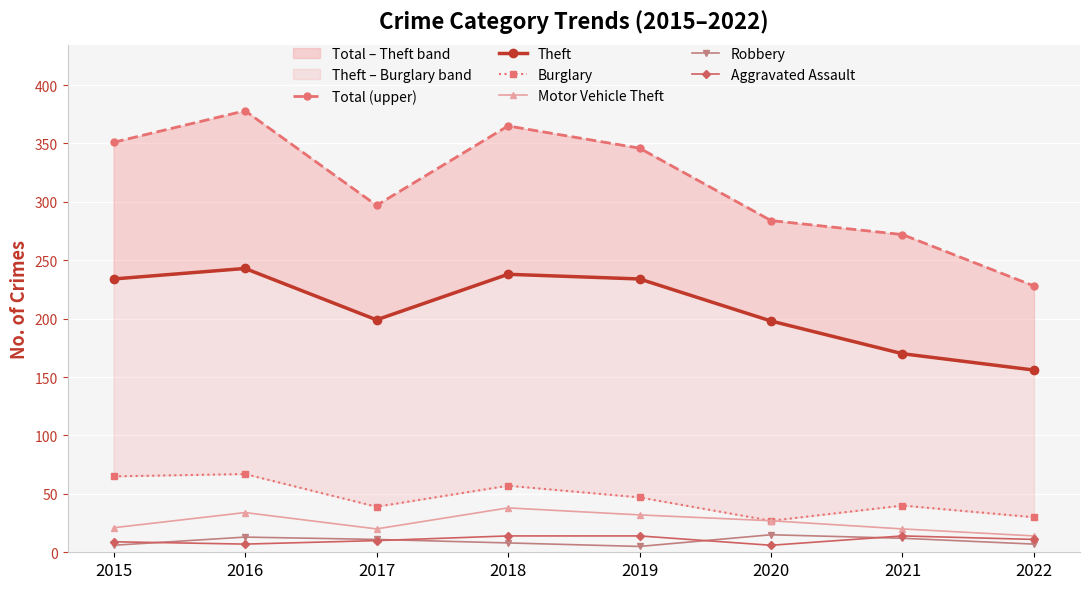

At which category is the sum across all series the highest?

2016